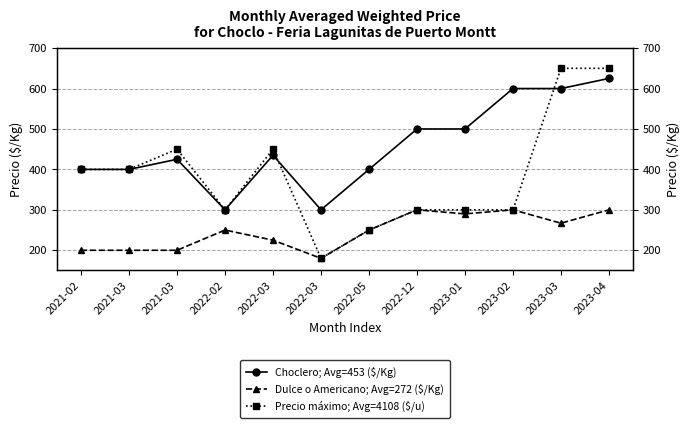

What is the difference between the maximum and minimum values in the Precio máximo; Avg=4108 ($/u) series?

470